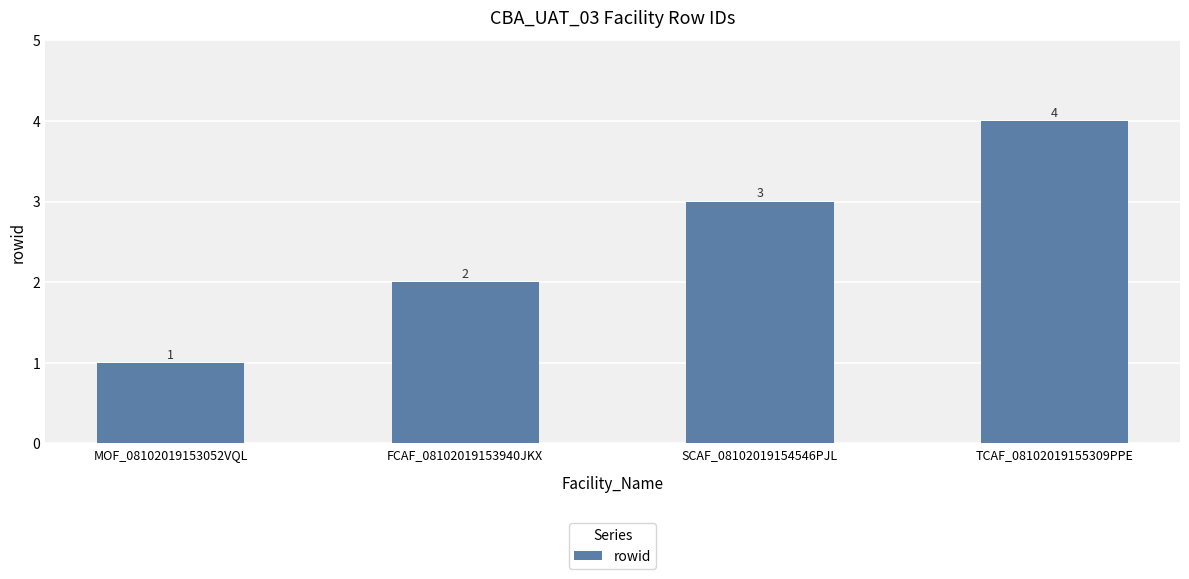

Reading left to right, what are all the values shown in this chart?

MOF_08102019153052VQL=1	FCAF_08102019153940JKX=2	SCAF_08102019154546PJL=3	TCAF_08102019155309PPE=4